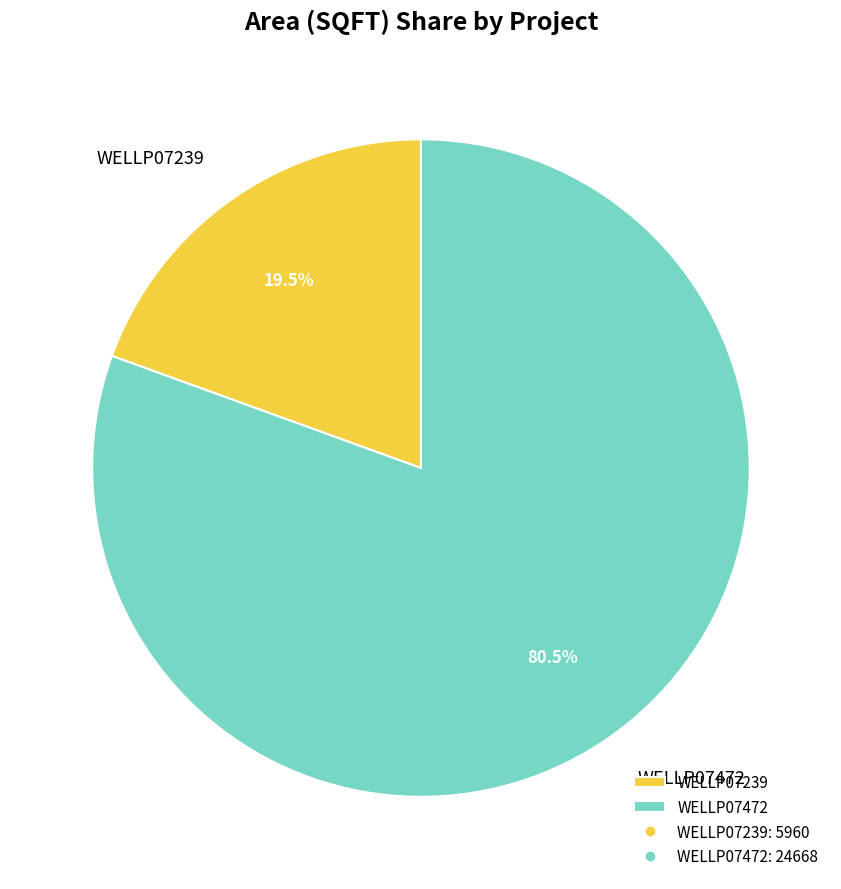

To the nearest percent, what is the difference between the WELLP07239 and WELLP07472 slice percentages?

61%